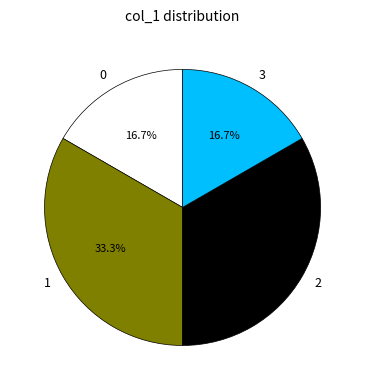

Do 1 and 2 together represent more than half of the pie?

Yes